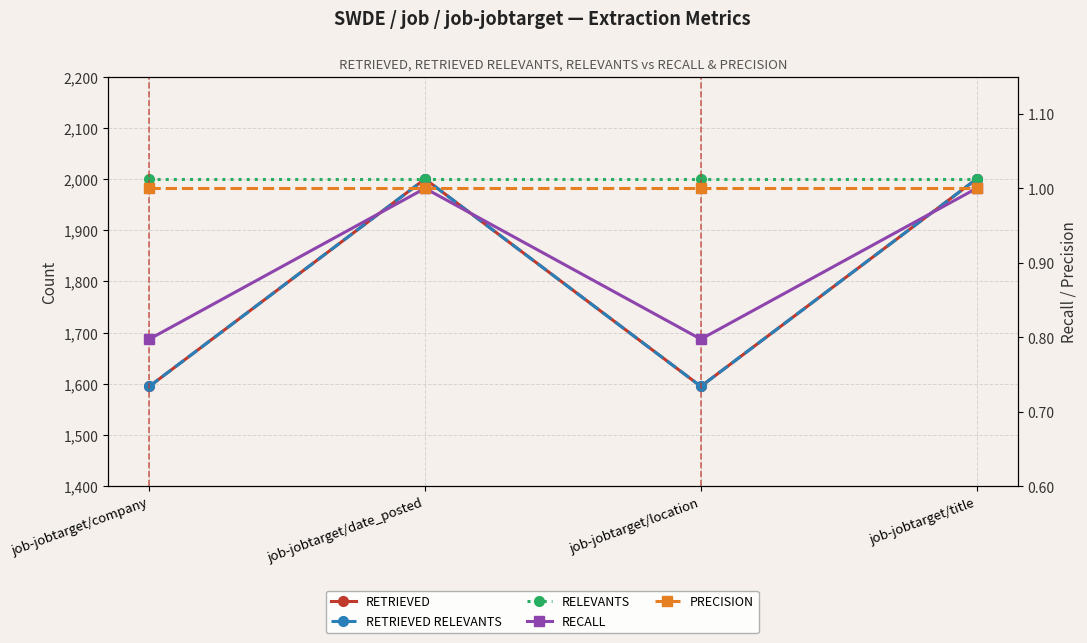

The value of RELEVANTS at job-jobtarget/company is 2719.8. True or false?

False